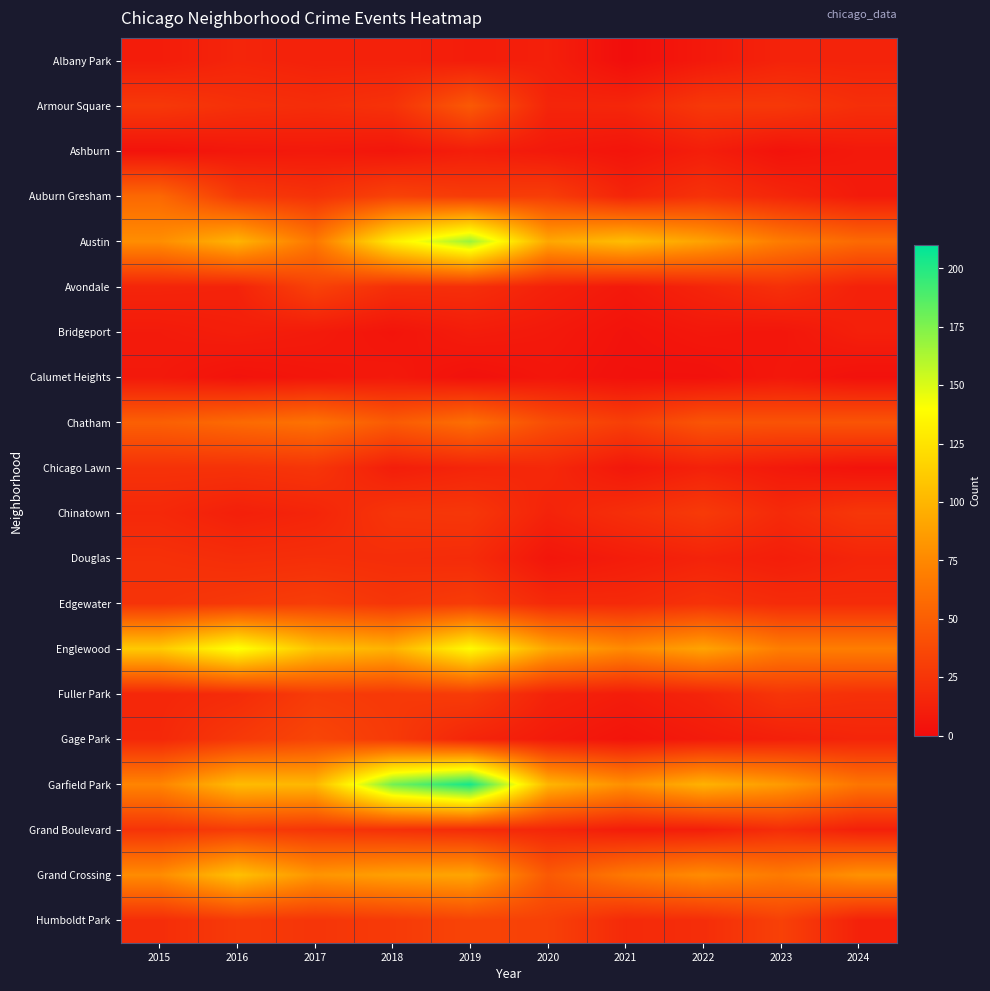

Reading right to left, transcribe all the data shown in this chart.

Albany Park: 2024=14	2023=14	2022=8	2021=1	2020=12	2019=10	2018=13	2017=13	2016=15	2015=10
Armour Square: 2024=21	2023=27	2022=27	2021=16	2020=15	2019=47	2018=23	2017=20	2016=22	2015=27
Ashburn: 2024=8	2023=4	2022=11	2021=5	2020=8	2019=11	2018=6	2017=8	2016=7	2015=4
Auburn Gresham: 2024=9	2023=16	2022=23	2021=15	2020=30	2019=29	2018=33	2017=23	2016=28	2015=56
Austin: 2024=57	2023=68	2022=89	2021=104	2020=92	2019=167	2018=130	2017=65	2016=99	2015=78
Avondale: 2024=13	2023=22	2022=15	2021=8	2020=13	2019=21	2018=21	2017=33	2016=14	2015=15
Bridgeport: 2024=12	2023=6	2022=7	2021=4	2020=8	2019=10	2018=5	2017=9	2016=11	2015=9
Calumet Heights: 2024=3	2023=7	2022=3	2021=3	2020=6	2019=3	2018=8	2017=6	2016=4	2015=8
Chatham: 2024=44	2023=43	2022=44	2021=31	2020=40	2019=60	2018=48	2017=62	2016=57	2015=51
Chicago Lawn: 2024=4	2023=8	2022=13	2021=7	2020=17	2019=15	2018=11	2017=25	2016=23	2015=23
Chinatown: 2024=26	2023=18	2022=28	2021=21	2020=14	2019=26	2018=25	2017=15	2016=12	2015=17
Douglas: 2024=15	2023=11	2022=14	2021=10	2020=6	2019=19	2018=20	2017=21	2016=20	2015=22
Edgewater: 2024=19	2023=19	2022=23	2021=18	2020=18	2019=29	2018=25	2017=30	2016=27	2015=24
Englewood: 2024=69	2023=69	2022=90	2021=76	2020=92	2019=138	2018=98	2017=107	2016=142	2015=111
Fuller Park: 2024=22	2023=25	2022=15	2021=10	2020=14	2019=29	2018=27	2017=29	2016=19	2015=16
Gage Park: 2024=15	2023=12	2022=9	2021=5	2020=9	2019=15	2018=28	2017=35	2016=27	2015=17
Garfield Park: 2024=64	2023=85	2022=98	2021=79	2020=100	2019=204	2018=178	2017=101	2016=103	2015=73
Grand Boulevard: 2024=12	2023=20	2022=11	2021=10	2020=16	2019=19	2018=22	2017=25	2016=29	2015=24
Grand Crossing: 2024=80	2023=67	2022=77	2021=66	2020=47	2019=91	2018=88	2017=82	2016=106	2015=77
Humboldt Park: 2024=13	2023=32	2022=20	2021=18	2020=32	2019=34	2018=28	2017=25	2016=28	2015=20